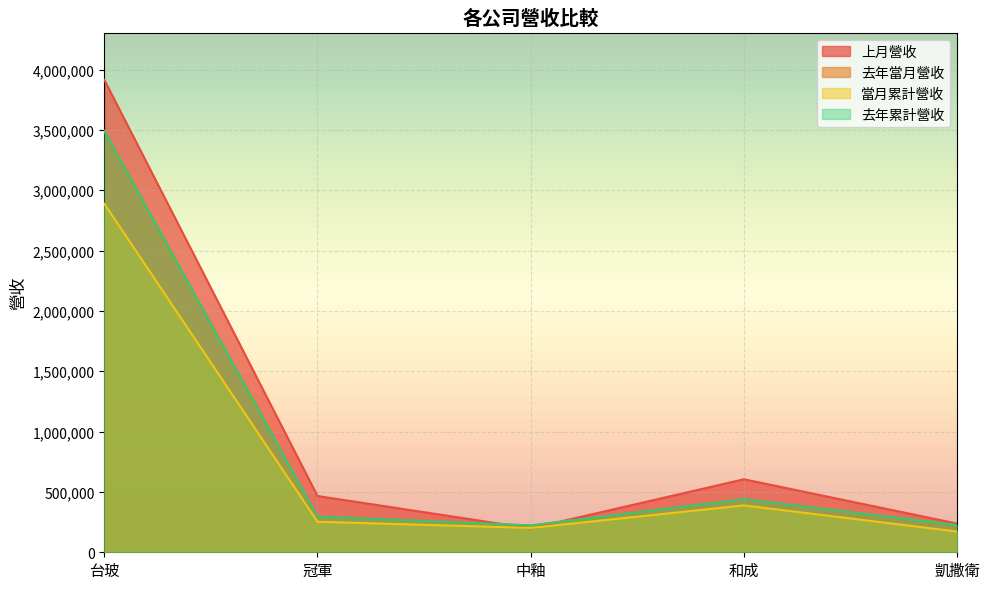

After their last crossing, which series has the higher values: 上月營收 or 去年當月營收?

上月營收